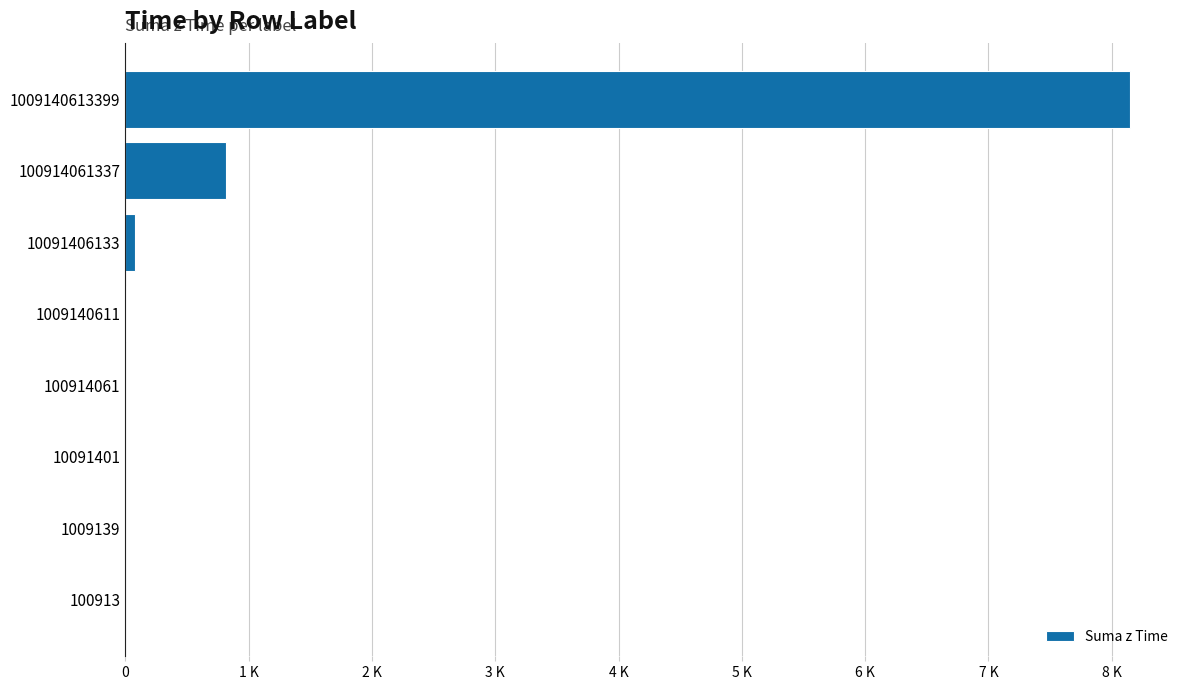

What is the maximum value shown in the chart?

8146.3